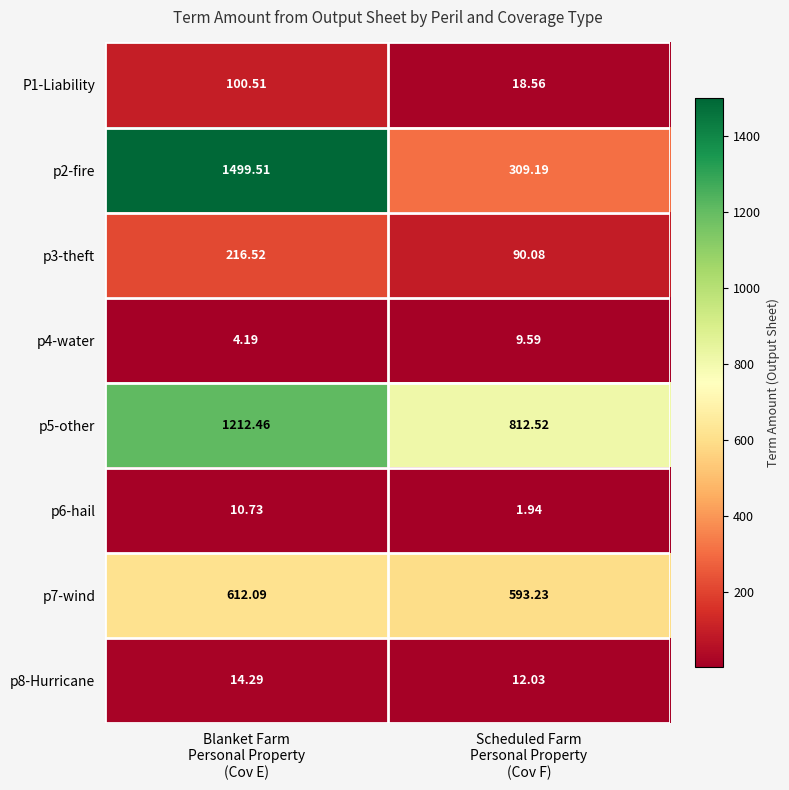

Rank the series by their maximum value, from highest to lowest.

p2-fire, p5-other, p7-wind, p3-theft, P1-Liability, p8-Hurricane, p6-hail, p4-water